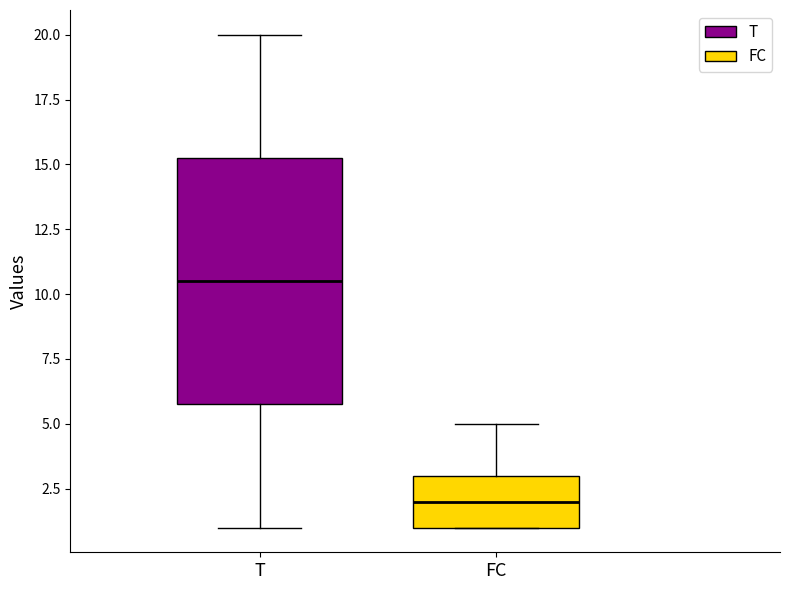

Where does the median line of the box for FC sit on the y-axis? The values are not printed on the chart, so give them approximately, as read against the axis.

2.0